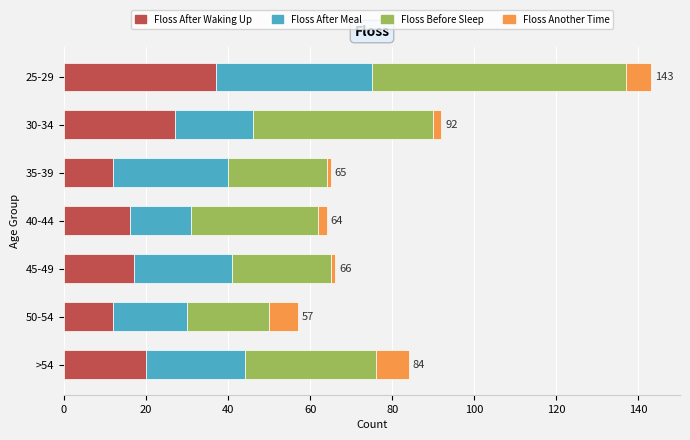

What is the sum of all Floss After Waking Up values?

141